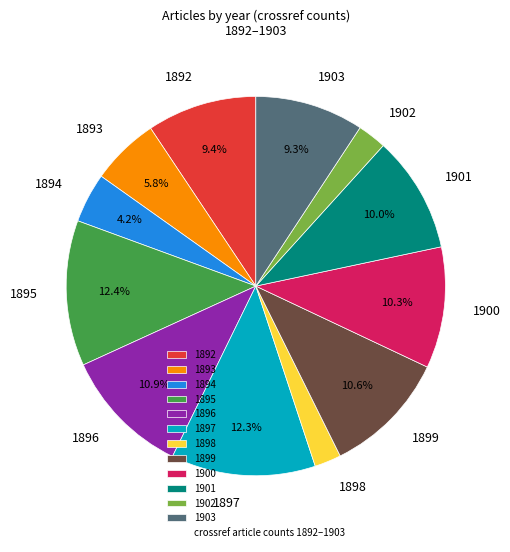

Count the number of slices in the pie.

12